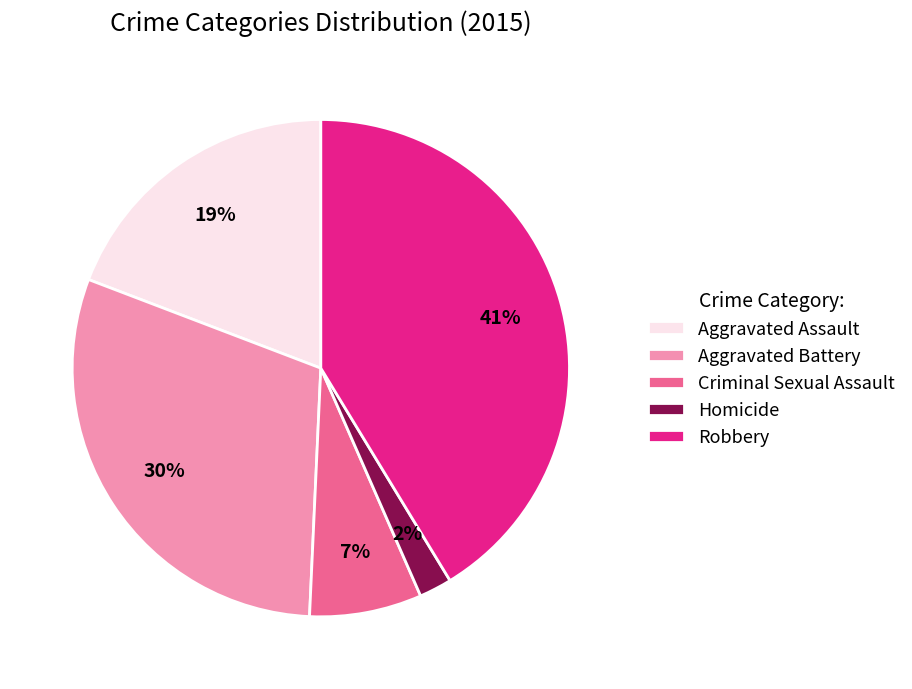

What is the largest slice in the pie chart?

Robbery